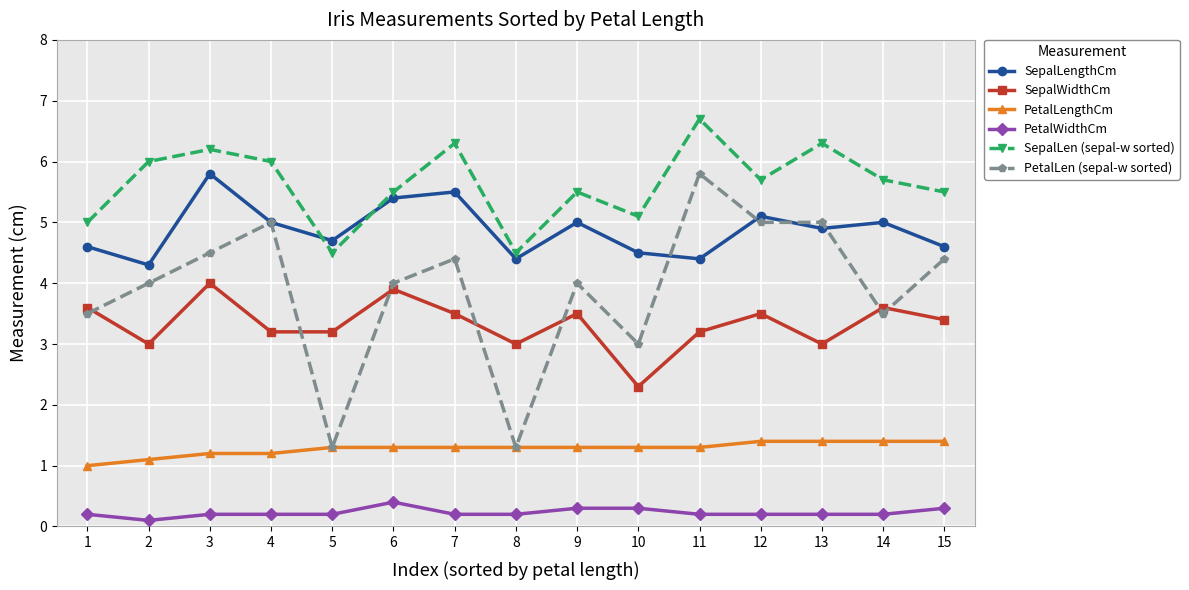

What are all the series names shown in the legend?

SepalLengthCm, SepalWidthCm, PetalLengthCm, PetalWidthCm, SepalLen (sepal-w sorted), PetalLen (sepal-w sorted)